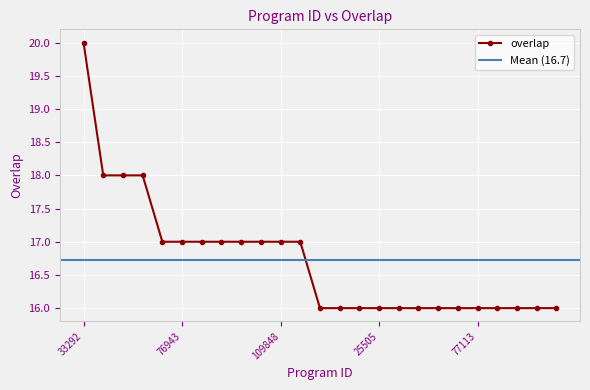

Reading left to right, extract all data points from this chart.

33292=20	1956=18	59549=18	66084=18	64814=17	76943=17	83502=17	89214=17	96316=17	96319=17	109848=17	328231=17	3158=16	17665=16	19587=16	25505=16	33818=16	61397=16	63086=16	76342=16	77113=16	78796=16	89821=16	92276=16	125925=16